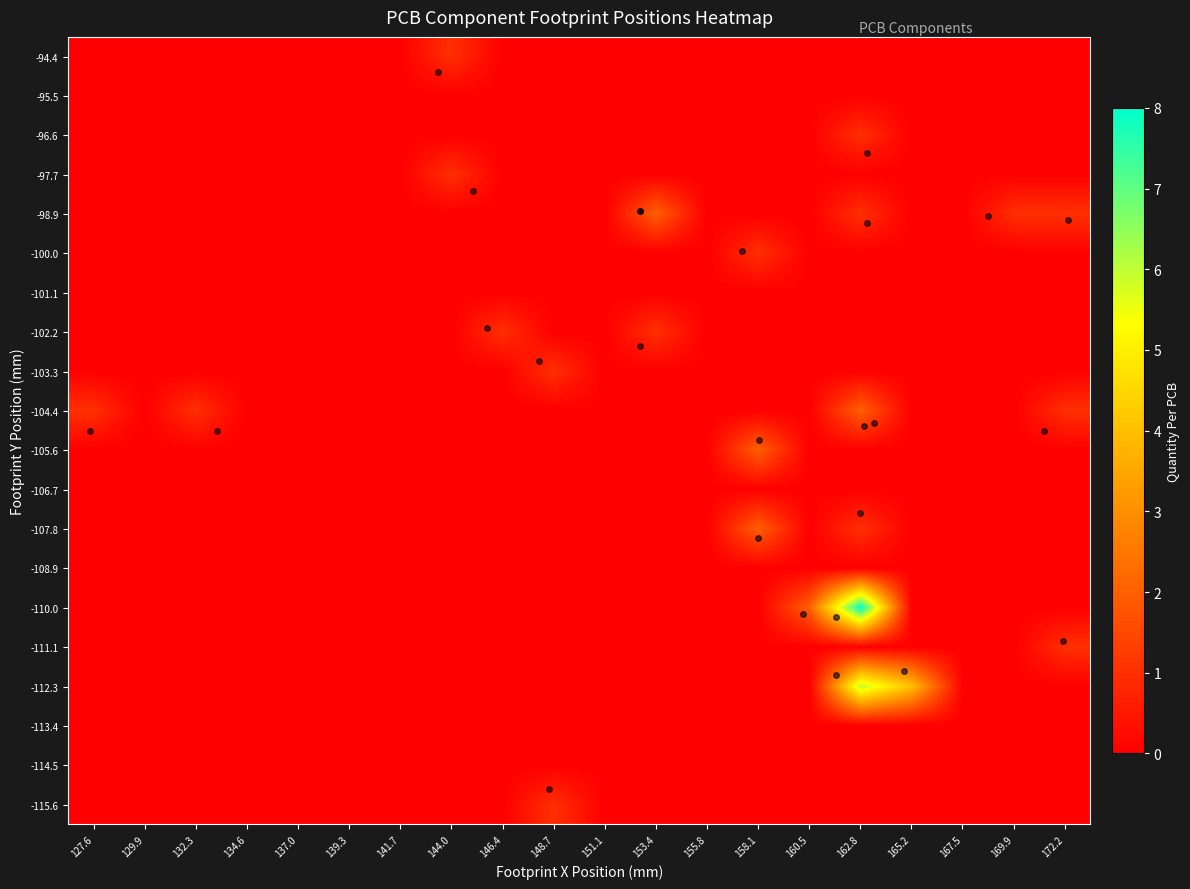

Reading left to right, what are all the values shown in this chart?

-115.6: 127.6=0	129.9=0	132.3=0	134.6=0	137.0=0	139.3=0	141.7=0	144.0=0	146.4=0	148.7=1	151.1=0	153.4=0	155.8=0	158.1=0	160.5=0	162.8=0	165.2=0	167.5=0	169.9=0	172.2=0
-114.5: 127.6=0	129.9=0	132.3=0	134.6=0	137.0=0	139.3=0	141.7=0	144.0=0	146.4=0	148.7=0	151.1=0	153.4=0	155.8=0	158.1=0	160.5=0	162.8=0	165.2=0	167.5=0	169.9=0	172.2=0
-113.4: 127.6=0	129.9=0	132.3=0	134.6=0	137.0=0	139.3=0	141.7=0	144.0=0	146.4=0	148.7=0	151.1=0	153.4=0	155.8=0	158.1=0	160.5=0	162.8=0	165.2=0	167.5=0	169.9=0	172.2=0
-112.3: 127.6=0	129.9=0	132.3=0	134.6=0	137.0=0	139.3=0	141.7=0	144.0=0	146.4=0	148.7=0	151.1=0	153.4=0	155.8=0	158.1=0	160.5=0	162.8=6	165.2=4	167.5=0	169.9=0	172.2=0
-111.1: 127.6=0	129.9=0	132.3=0	134.6=0	137.0=0	139.3=0	141.7=0	144.0=0	146.4=0	148.7=0	151.1=0	153.4=0	155.8=0	158.1=0	160.5=0	162.8=0	165.2=0	167.5=0	169.9=0	172.2=1
-110.0: 127.6=0	129.9=0	132.3=0	134.6=0	137.0=0	139.3=0	141.7=0	144.0=0	146.4=0	148.7=0	151.1=0	153.4=0	155.8=0	158.1=0	160.5=2	162.8=8	165.2=0	167.5=0	169.9=0	172.2=0
-108.9: 127.6=0	129.9=0	132.3=0	134.6=0	137.0=0	139.3=0	141.7=0	144.0=0	146.4=0	148.7=0	151.1=0	153.4=0	155.8=0	158.1=0	160.5=0	162.8=0	165.2=0	167.5=0	169.9=0	172.2=0
-107.8: 127.6=0	129.9=0	132.3=0	134.6=0	137.0=0	139.3=0	141.7=0	144.0=0	146.4=0	148.7=0	151.1=0	153.4=0	155.8=0	158.1=2	160.5=0	162.8=1	165.2=0	167.5=0	169.9=0	172.2=0
-106.7: 127.6=0	129.9=0	132.3=0	134.6=0	137.0=0	139.3=0	141.7=0	144.0=0	146.4=0	148.7=0	151.1=0	153.4=0	155.8=0	158.1=0	160.5=0	162.8=0	165.2=0	167.5=0	169.9=0	172.2=0
-105.6: 127.6=0	129.9=0	132.3=0	134.6=0	137.0=0	139.3=0	141.7=0	144.0=0	146.4=0	148.7=0	151.1=0	153.4=0	155.8=0	158.1=2	160.5=0	162.8=0	165.2=0	167.5=0	169.9=0	172.2=0
-104.4: 127.6=1	129.9=0	132.3=1	134.6=0	137.0=0	139.3=0	141.7=0	144.0=0	146.4=0	148.7=0	151.1=0	153.4=0	155.8=0	158.1=0	160.5=0	162.8=2	165.2=0	167.5=0	169.9=0	172.2=1
-103.3: 127.6=0	129.9=0	132.3=0	134.6=0	137.0=0	139.3=0	141.7=0	144.0=0	146.4=0	148.7=1	151.1=0	153.4=0	155.8=0	158.1=0	160.5=0	162.8=0	165.2=0	167.5=0	169.9=0	172.2=0
-102.2: 127.6=0	129.9=0	132.3=0	134.6=0	137.0=0	139.3=0	141.7=0	144.0=0	146.4=1	148.7=0	151.1=0	153.4=1	155.8=0	158.1=0	160.5=0	162.8=0	165.2=0	167.5=0	169.9=0	172.2=0
-101.1: 127.6=0	129.9=0	132.3=0	134.6=0	137.0=0	139.3=0	141.7=0	144.0=0	146.4=0	148.7=0	151.1=0	153.4=0	155.8=0	158.1=0	160.5=0	162.8=0	165.2=0	167.5=0	169.9=0	172.2=0
-100.0: 127.6=0	129.9=0	132.3=0	134.6=0	137.0=0	139.3=0	141.7=0	144.0=0	146.4=0	148.7=0	151.1=0	153.4=0	155.8=0	158.1=1	160.5=0	162.8=0	165.2=0	167.5=0	169.9=0	172.2=0
-98.9: 127.6=0	129.9=0	132.3=0	134.6=0	137.0=0	139.3=0	141.7=0	144.0=0	146.4=0	148.7=0	151.1=0	153.4=2	155.8=0	158.1=0	160.5=0	162.8=1	165.2=0	167.5=0	169.9=1	172.2=1
-97.7: 127.6=0	129.9=0	132.3=0	134.6=0	137.0=0	139.3=0	141.7=0	144.0=1	146.4=0	148.7=0	151.1=0	153.4=0	155.8=0	158.1=0	160.5=0	162.8=0	165.2=0	167.5=0	169.9=0	172.2=0
-96.6: 127.6=0	129.9=0	132.3=0	134.6=0	137.0=0	139.3=0	141.7=0	144.0=0	146.4=0	148.7=0	151.1=0	153.4=0	155.8=0	158.1=0	160.5=0	162.8=1	165.2=0	167.5=0	169.9=0	172.2=0
-95.5: 127.6=0	129.9=0	132.3=0	134.6=0	137.0=0	139.3=0	141.7=0	144.0=0	146.4=0	148.7=0	151.1=0	153.4=0	155.8=0	158.1=0	160.5=0	162.8=0	165.2=0	167.5=0	169.9=0	172.2=0
-94.4: 127.6=0	129.9=0	132.3=0	134.6=0	137.0=0	139.3=0	141.7=0	144.0=1	146.4=0	148.7=0	151.1=0	153.4=0	155.8=0	158.1=0	160.5=0	162.8=0	165.2=0	167.5=0	169.9=0	172.2=0